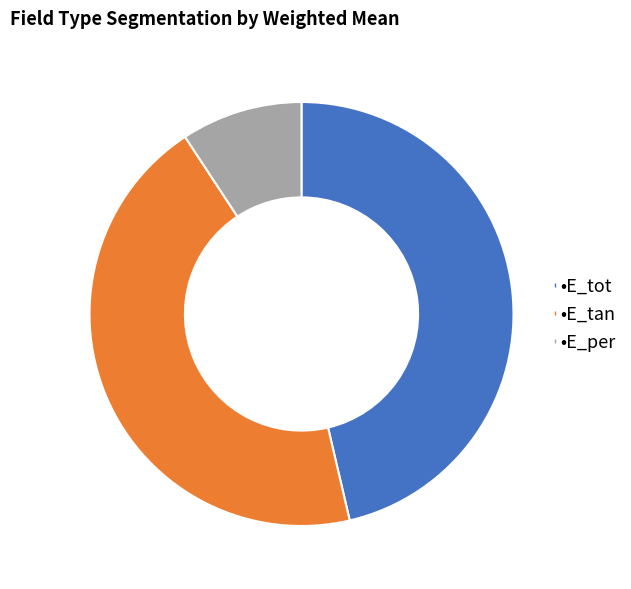

Is there a majority slice in this chart?

No